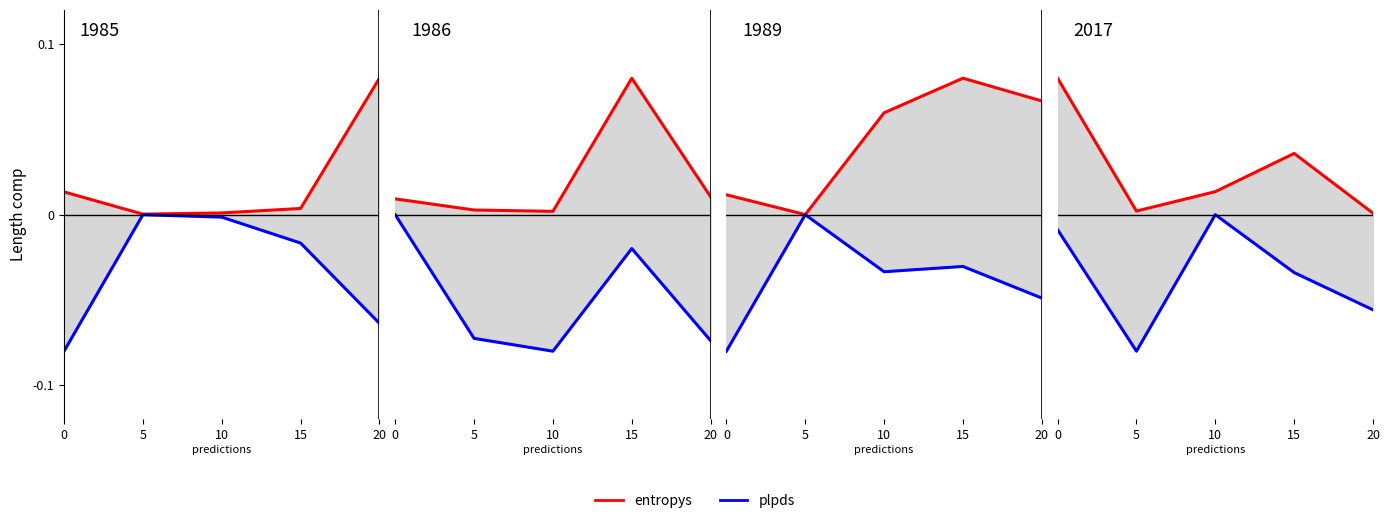

Count the plpds values in the range 0 to 1.

1